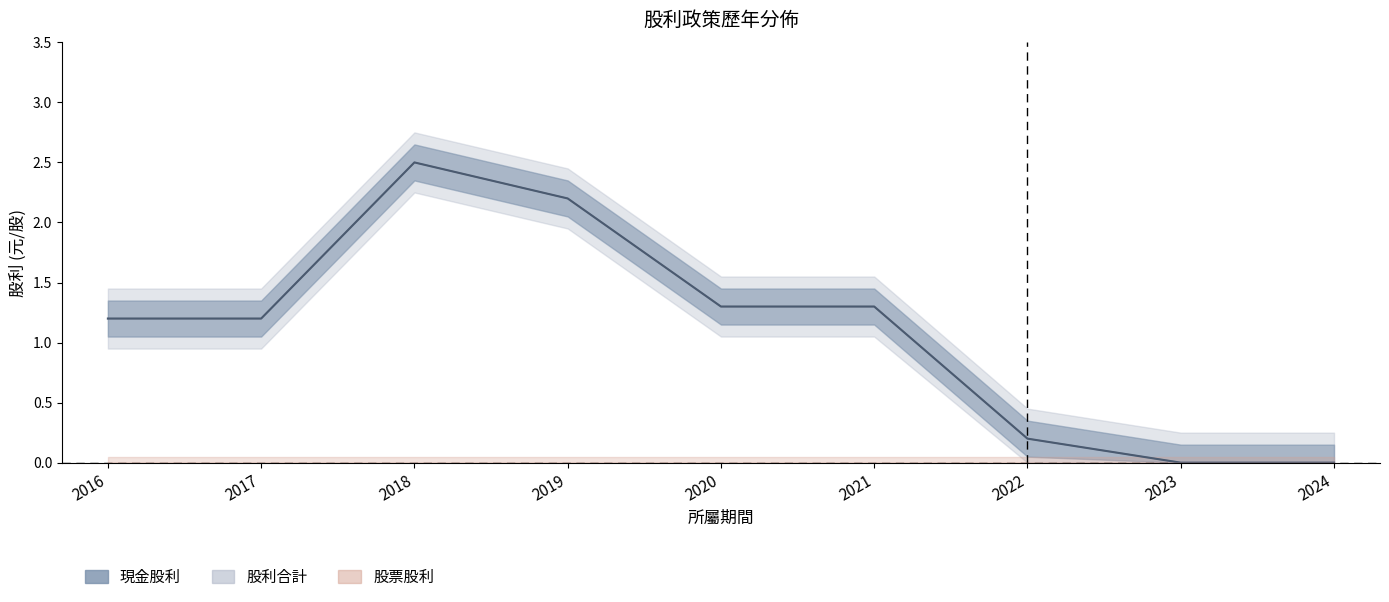

List the labels in order of 股利合計 value, largest first.

2018, 2019, 2020, 2021, 2016, 2017, 2022, 2023, 2024